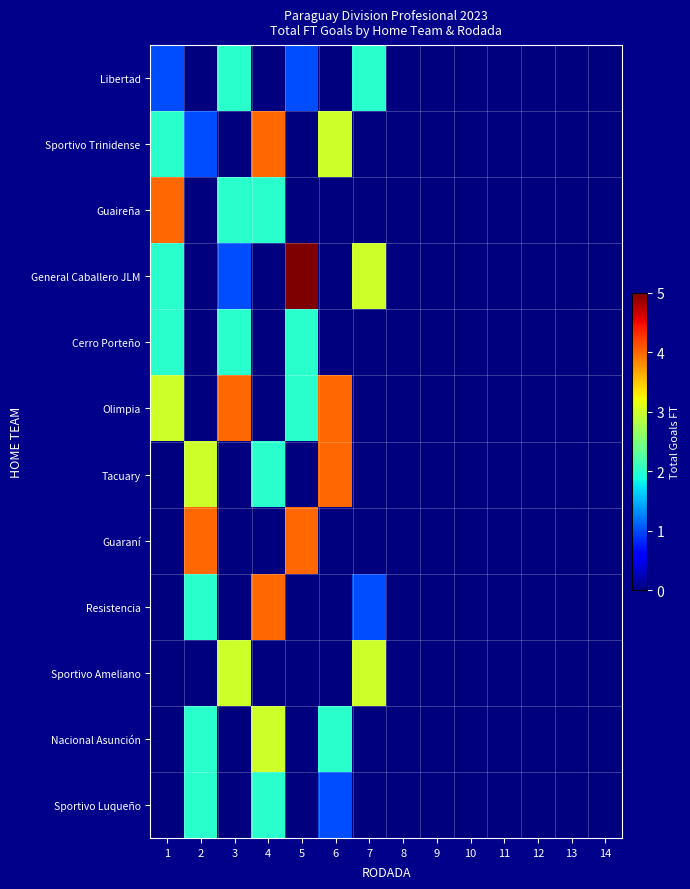

Which series has the largest total across all categories?

Olimpia